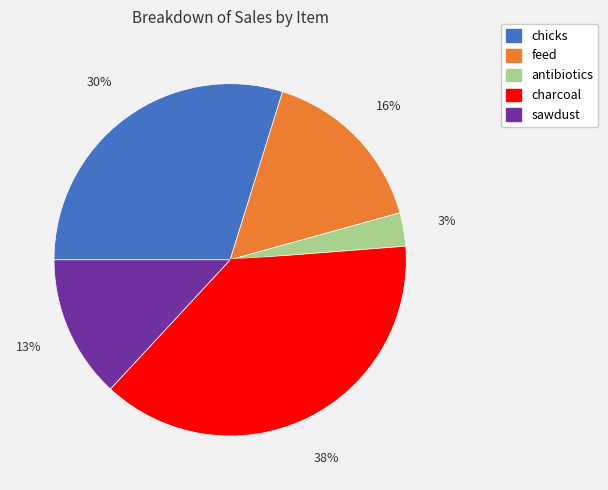

How many segments does this pie chart have?

5